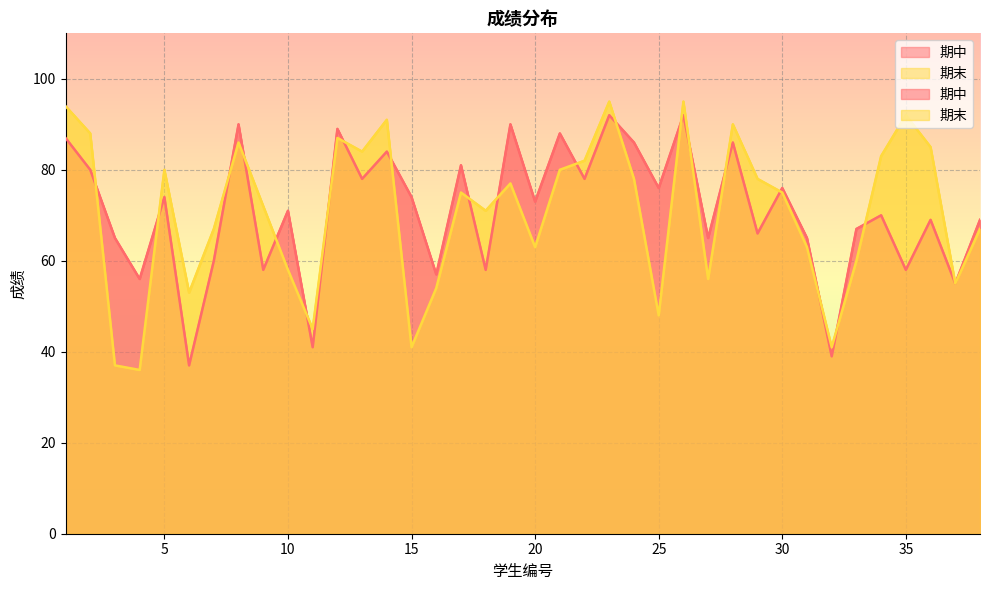

What is the sum of the 期末 values at 9 and 13?

156